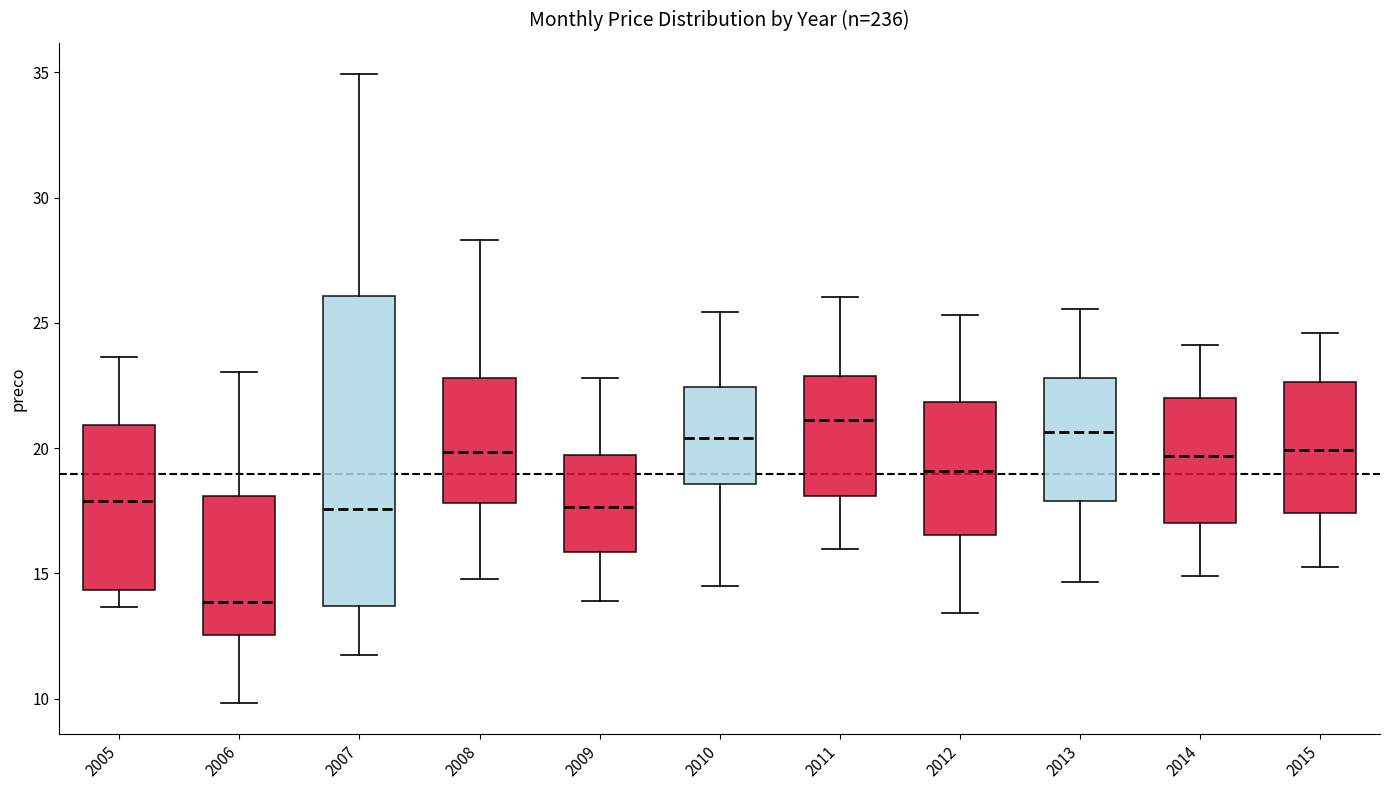

Where is the upper edge of the box at x = 2012 on the y-axis? The values are not printed on the chart, so give them approximately, as read against the axis.

22.0